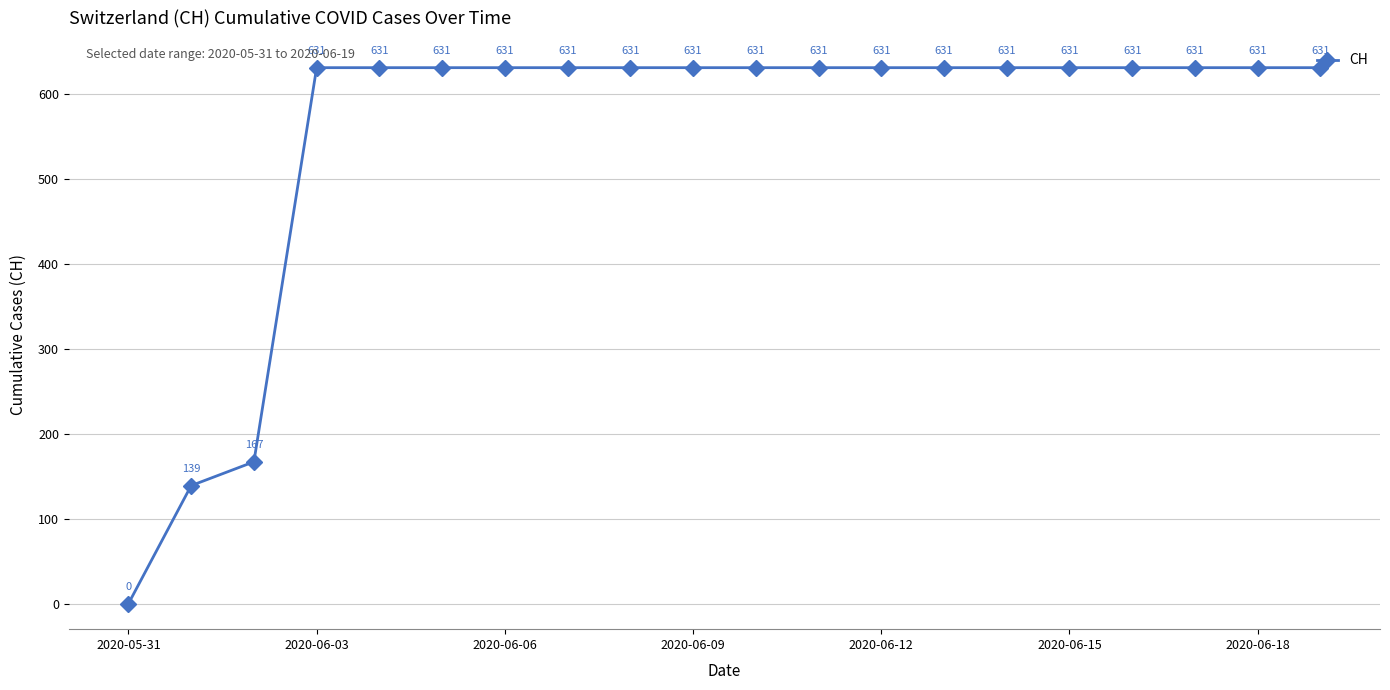

True or false: the data has more than 2 interior local peaks.

False